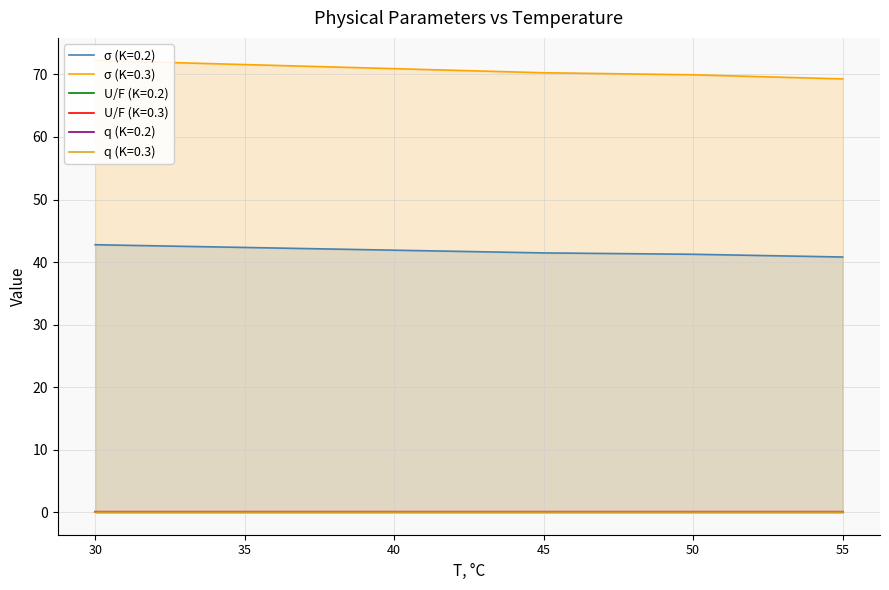

True or false: q (K=0.3) and U/F (K=0.3) cross at least once.

False